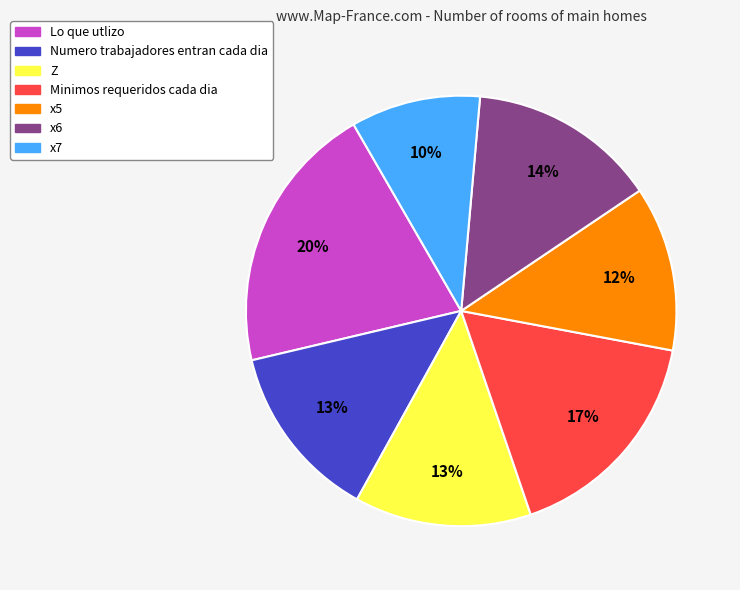

Is Numero trabajadores entran cada dia the majority of the pie?

No